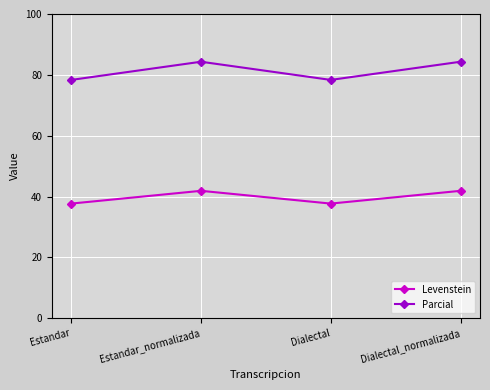

Is this an area chart (filled region under the line)?

No